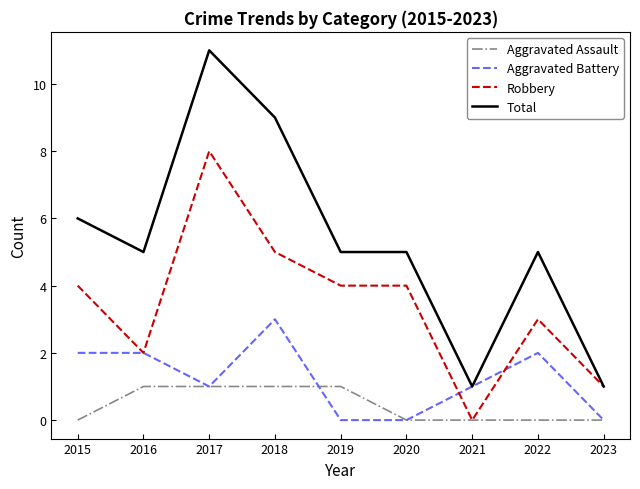

Is the value of Aggravated Assault at 2015 greater than the value of Robbery at 2020?

No